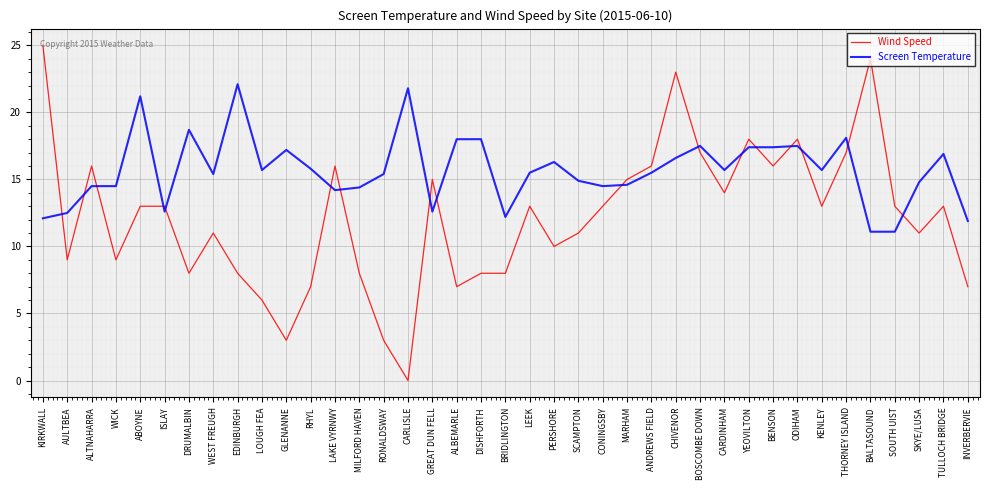

What is the highest value of the Screen Temperature series?

22.1